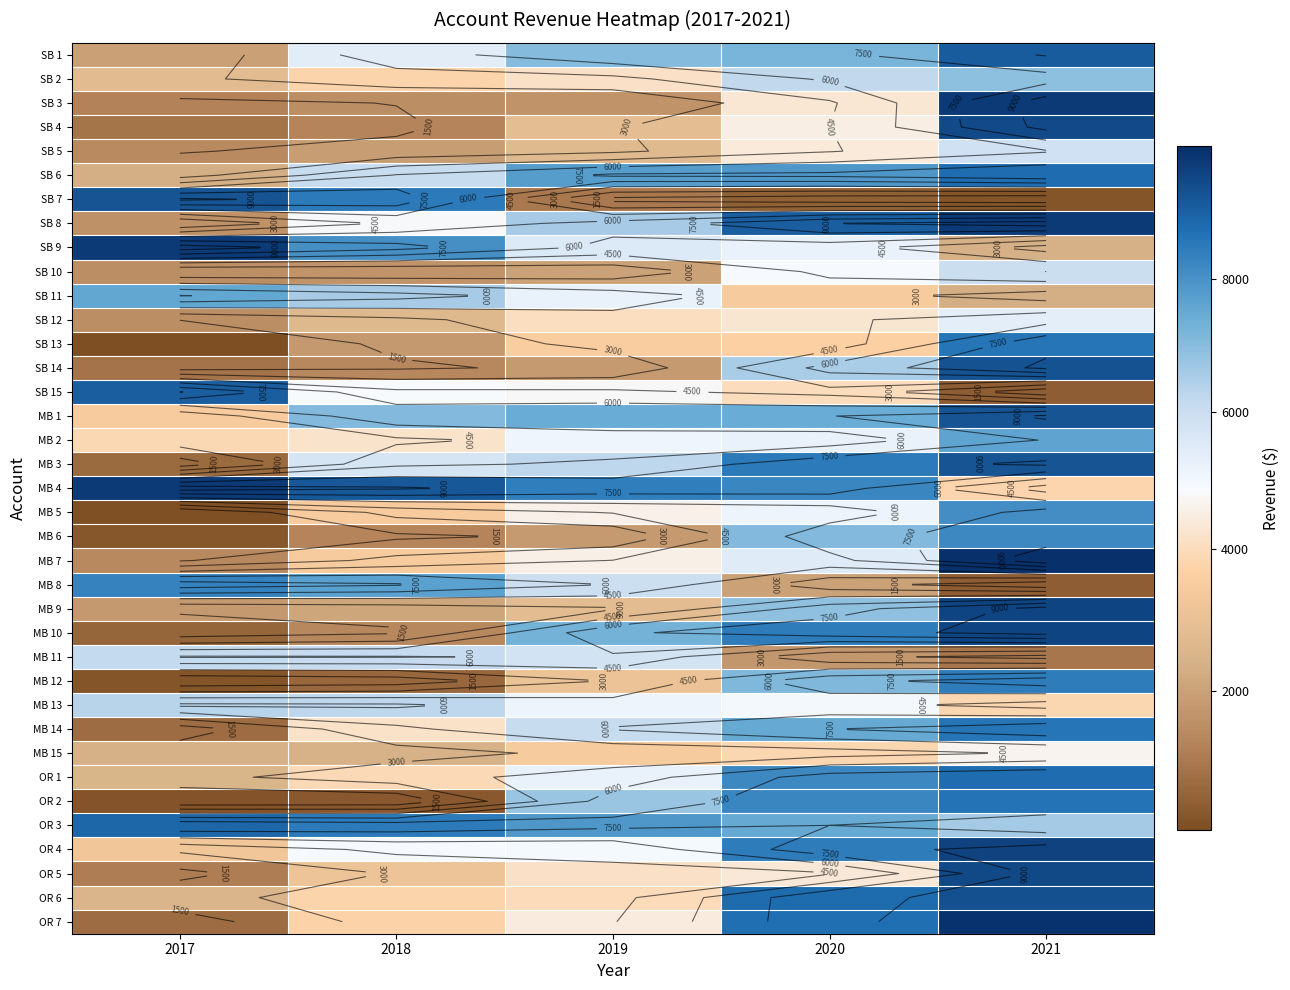

Which category has the highest value across all series?

2021